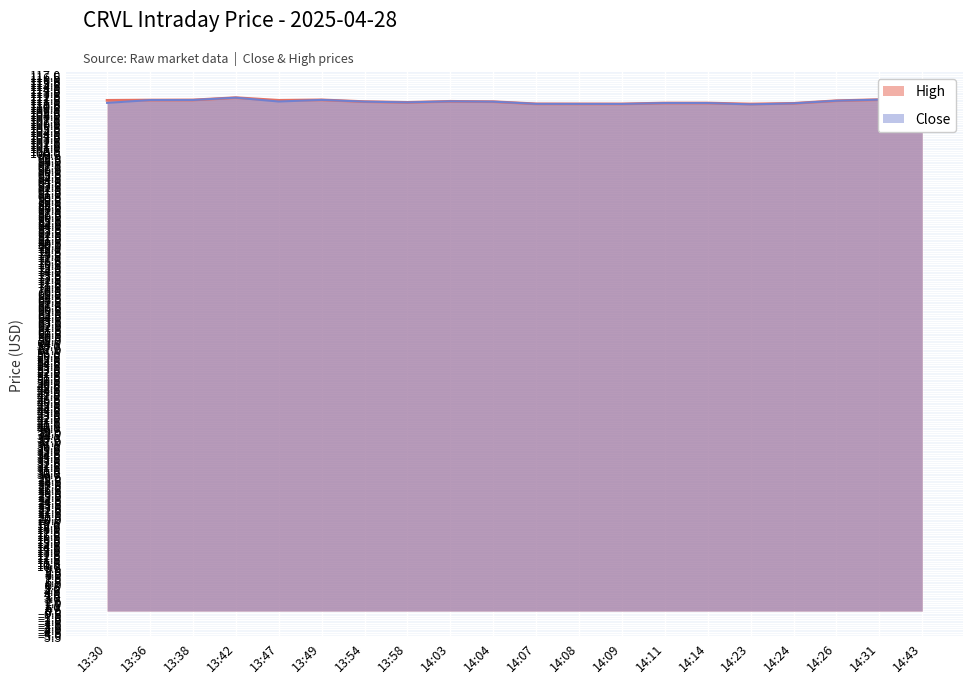

What is the sum of all Close values?

2219.1